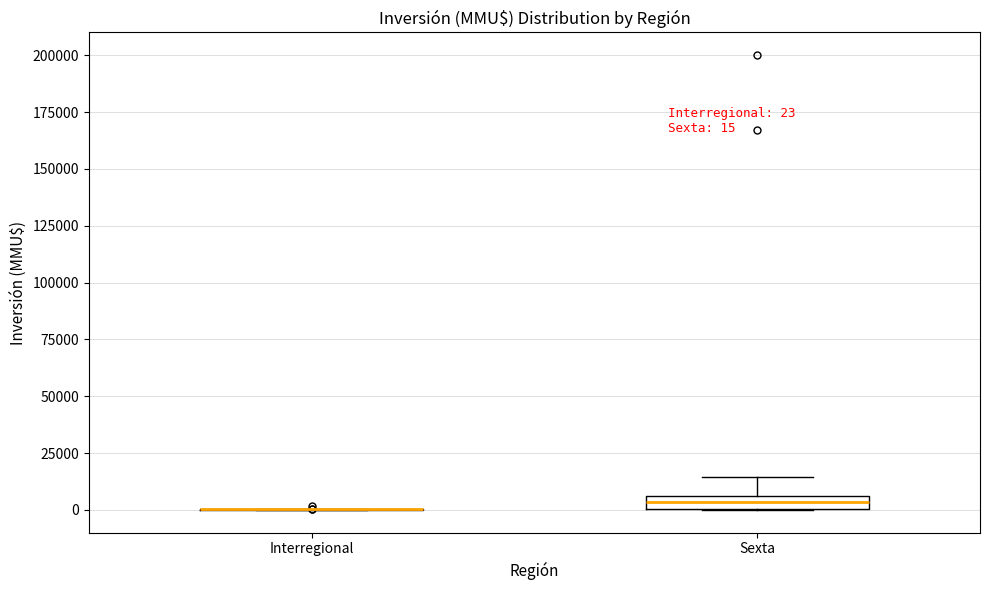

Comparing the boxes themselves (not the whiskers), which one is the tallest?

Sexta